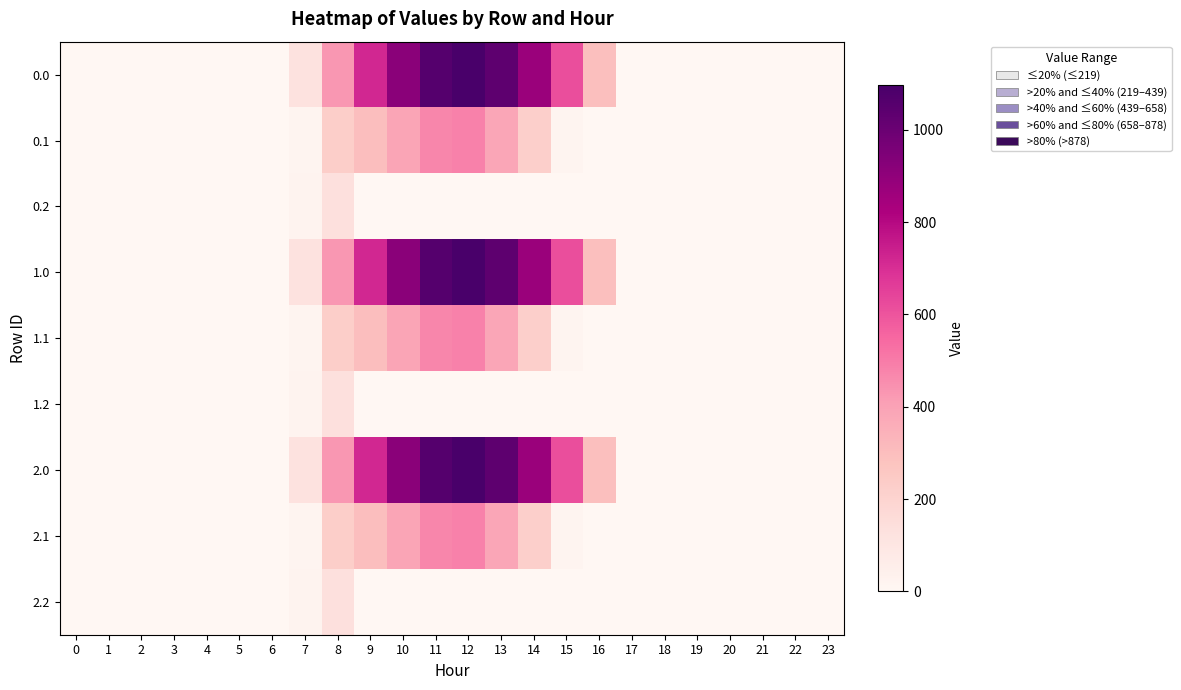

Between 0 and 13, which is larger?

13